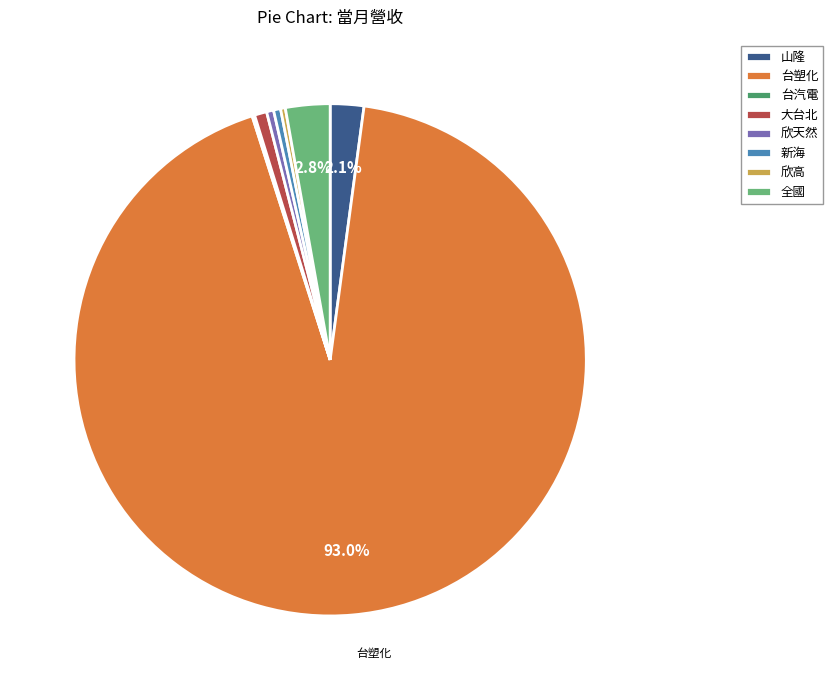

Which category has the biggest portion of the pie?

台塑化